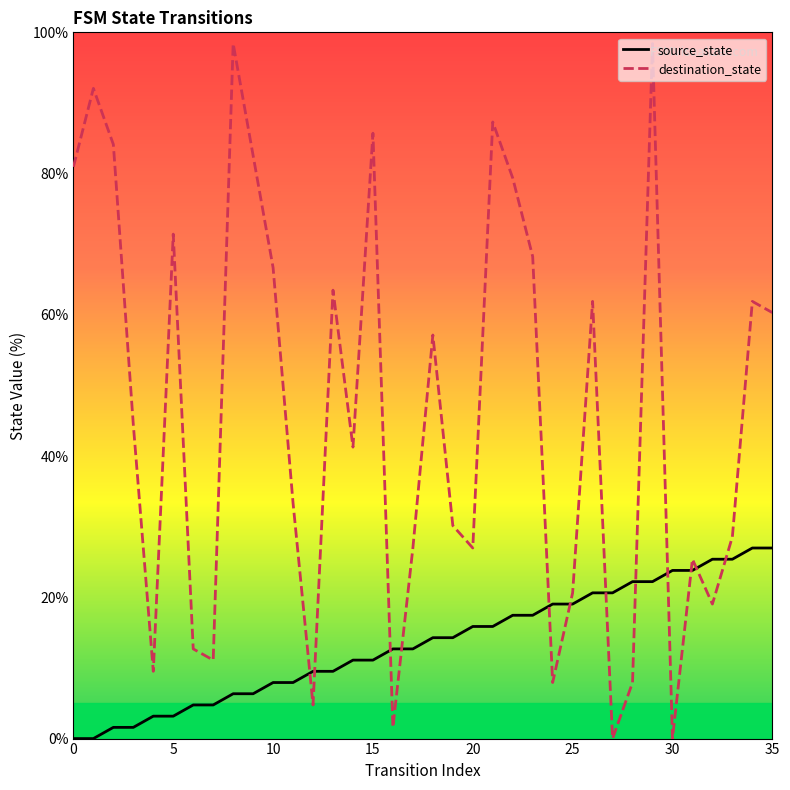

List the series in order of their peak value, highest first.

destination_state, source_state